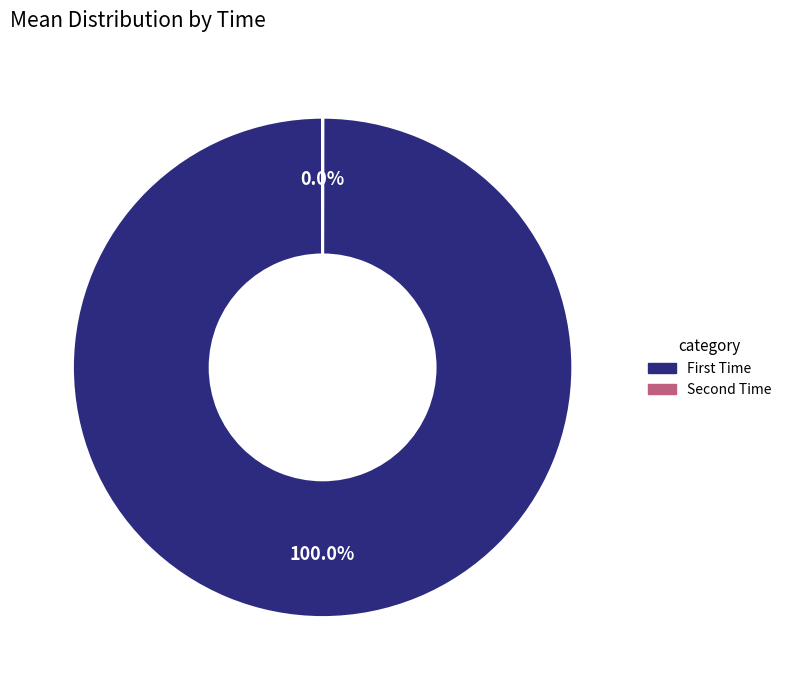

To the nearest percent, what is the average slice percentage?

50%